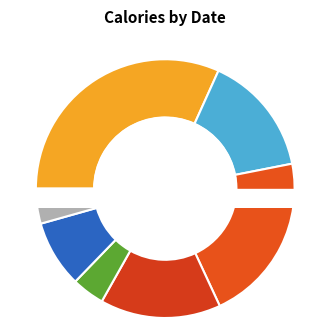

What is the largest slice in the pie chart?

2016-04-14